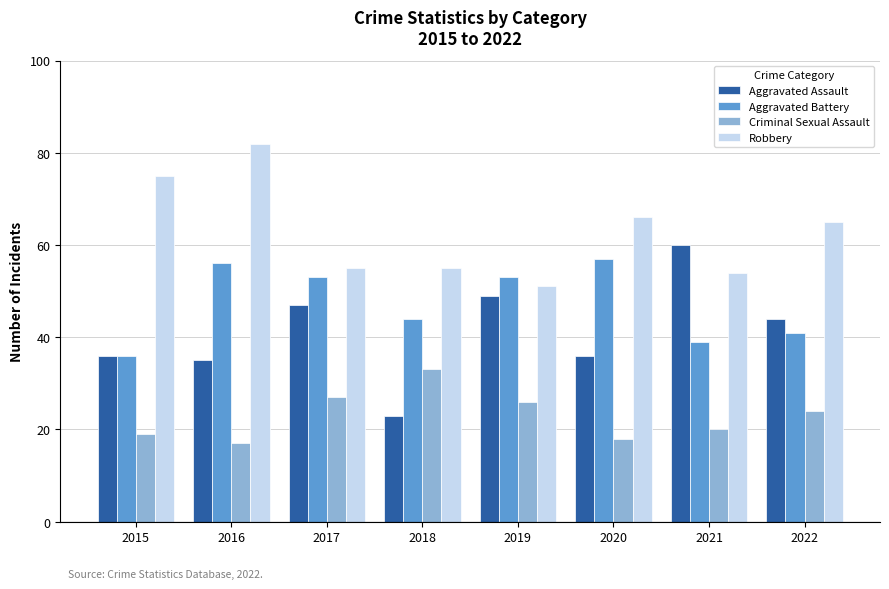

Reading left to right, extract all data points from this chart.

Aggravated Assault: 2015=36	2016=35	2017=47	2018=23	2019=49	2020=36	2021=60	2022=44
Aggravated Battery: 2015=36	2016=56	2017=53	2018=44	2019=53	2020=57	2021=39	2022=41
Criminal Sexual Assault: 2015=19	2016=17	2017=27	2018=33	2019=26	2020=18	2021=20	2022=24
Robbery: 2015=75	2016=82	2017=55	2018=55	2019=51	2020=66	2021=54	2022=65